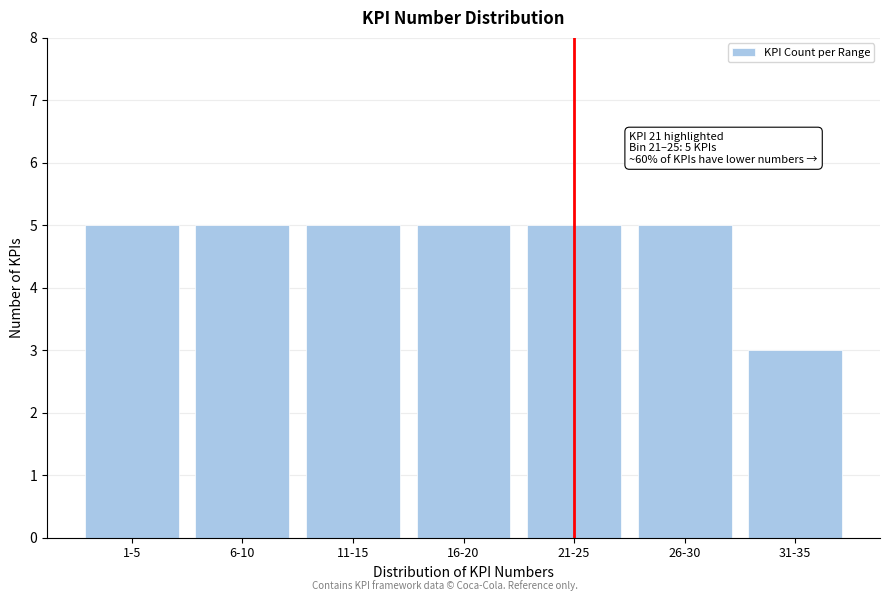

Reading right to left, list all the values displayed in this chart.

31-35=3	26-30=5	21-25=5	16-20=5	11-15=5	6-10=5	1-5=5